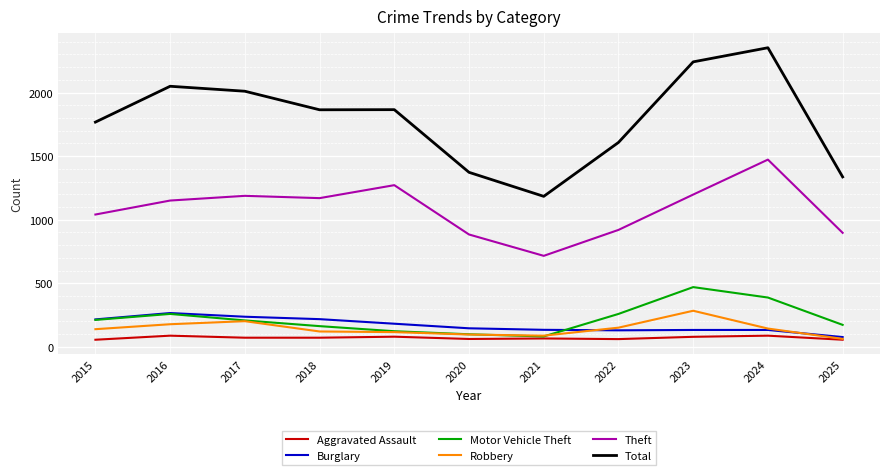

How many series are shown in this chart?

6